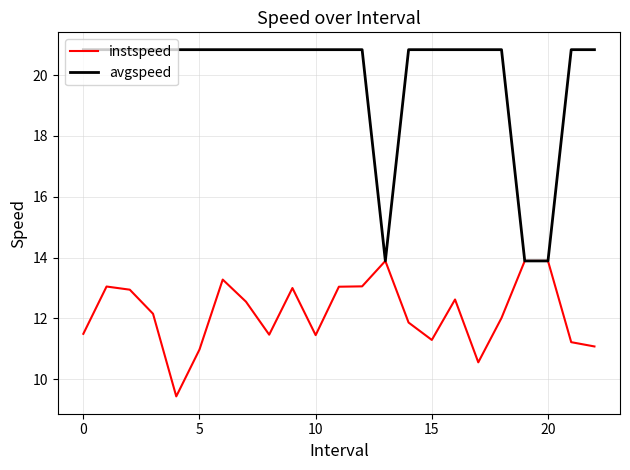

Rank the series by their maximum value, from highest to lowest.

avgspeed, instspeed